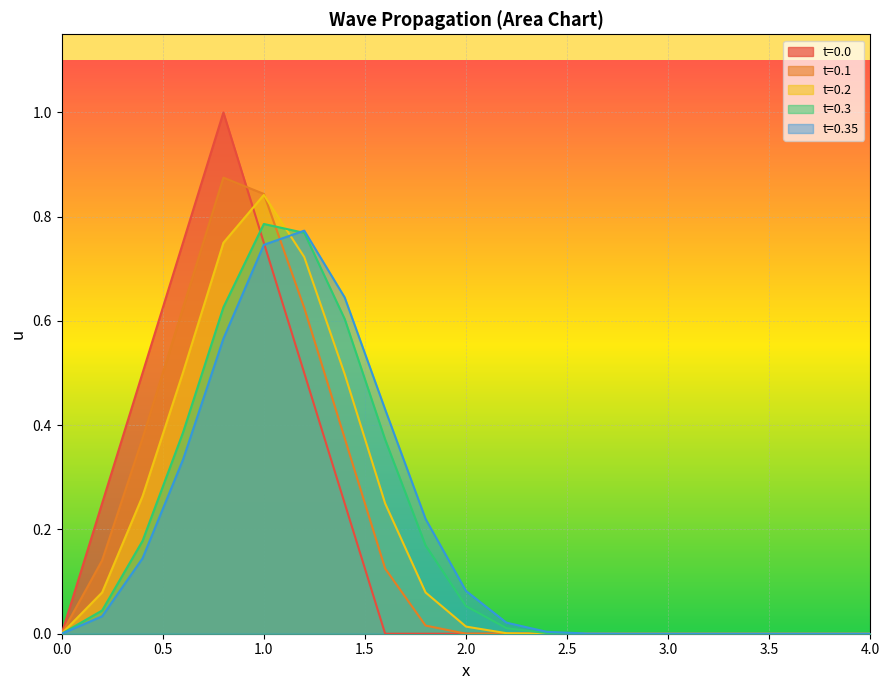

How many t=0.0 values are between 0 and 1?

21